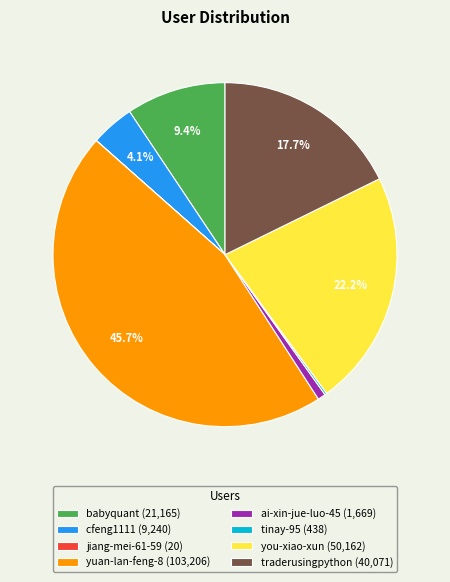

What is the largest slice in the pie chart?

yuan-lan-feng-8